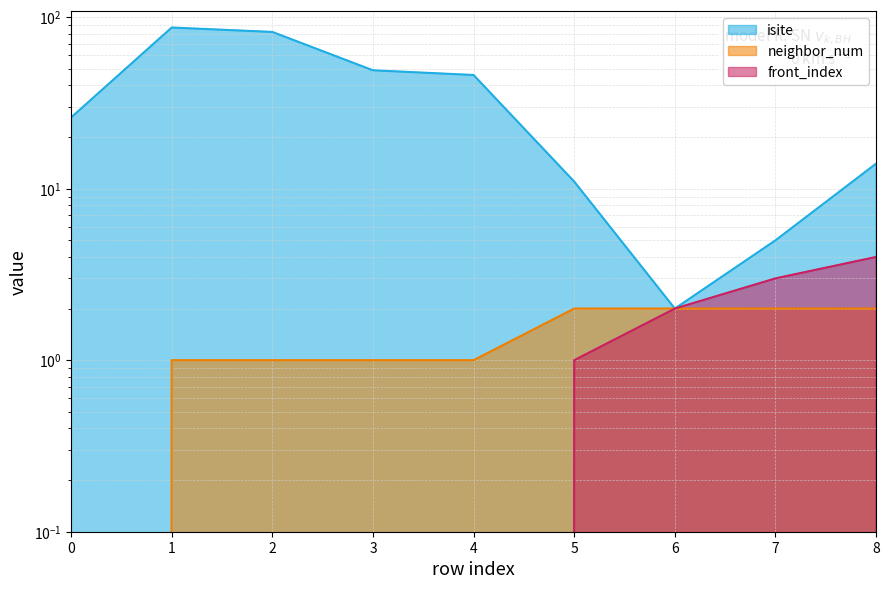

What is the value of the front_index point at the 9th from the left?

4